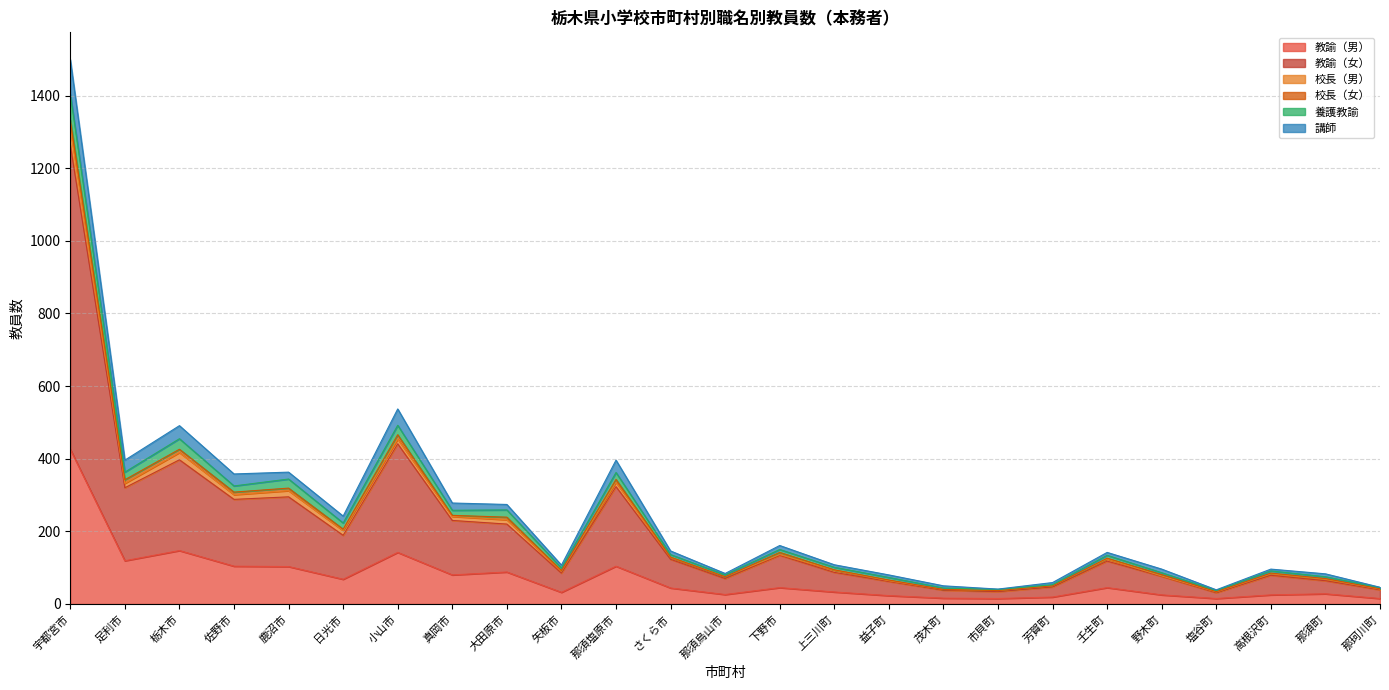

Between 益子町 and 栃木市, which is larger?

栃木市